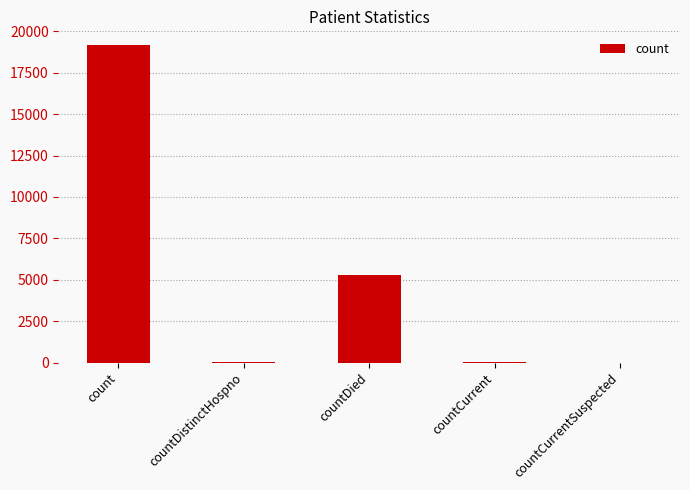

How many distinct data groups are displayed?

1